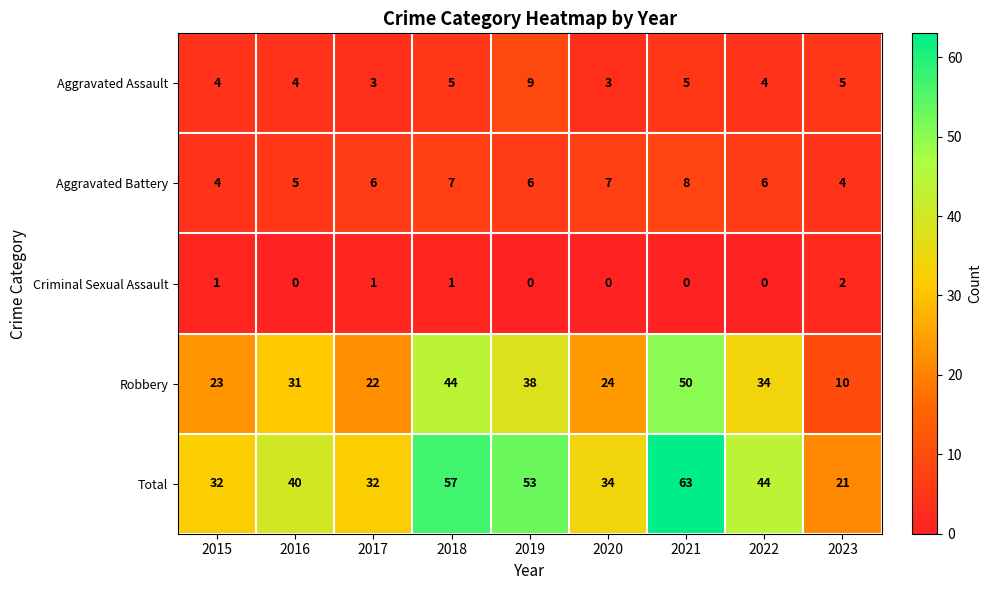

What is the difference between the Total values at 2023 and 2022?

23